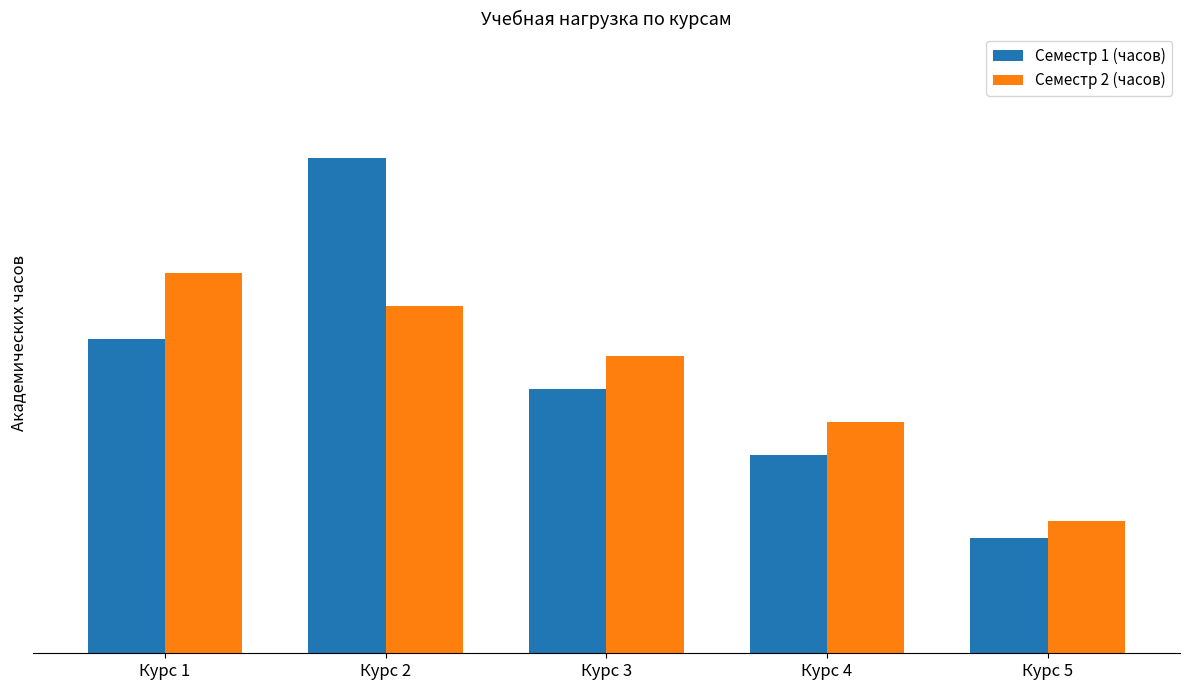

Is it true that Семестр 2 (часов) equals 1150 at Курс 1?

False